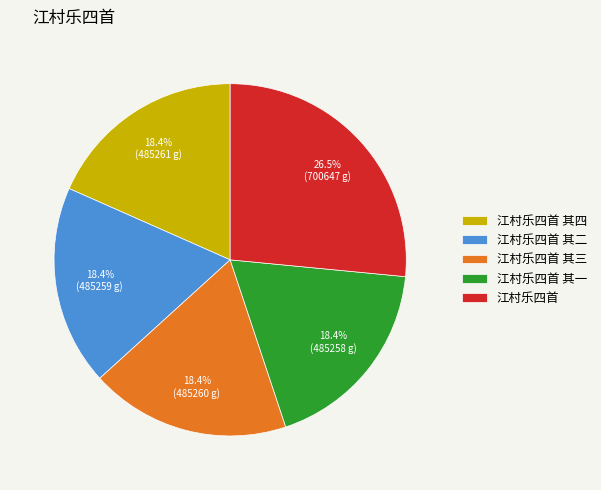

Is it true that 江村乐四首 其二 is 13% of the pie?

False